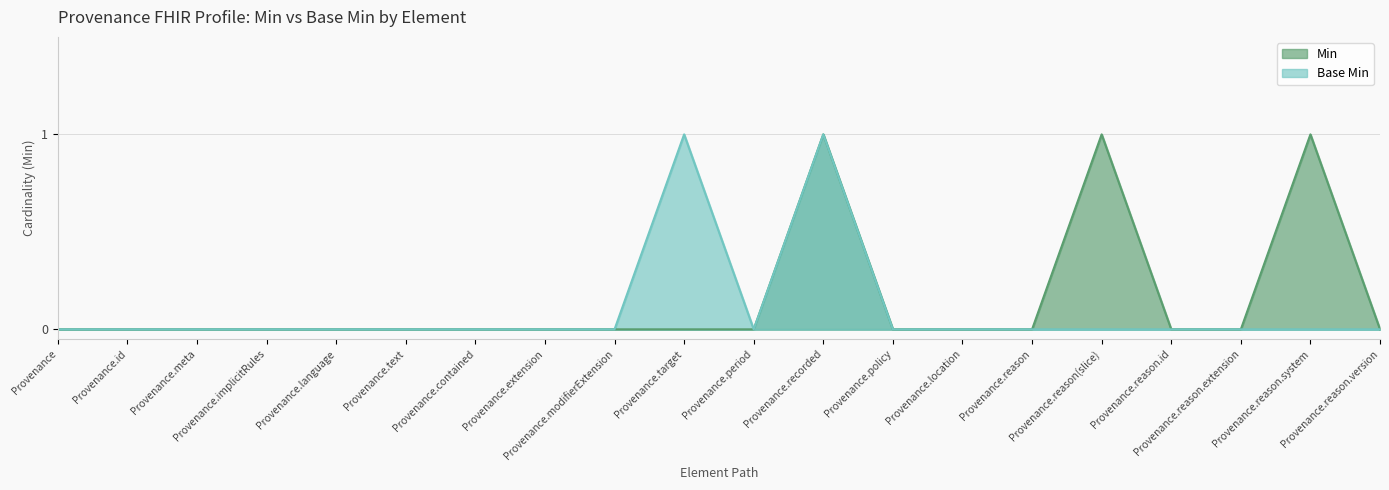

Reading right to left, what are all the values shown in this chart?

Min: 0	1	0	0	1	0	0	0	1	0	0	0	0	0	0	0	0	0	0	0
Base Min: 0	0	0	0	0	0	0	0	1	0	1	0	0	0	0	0	0	0	0	0